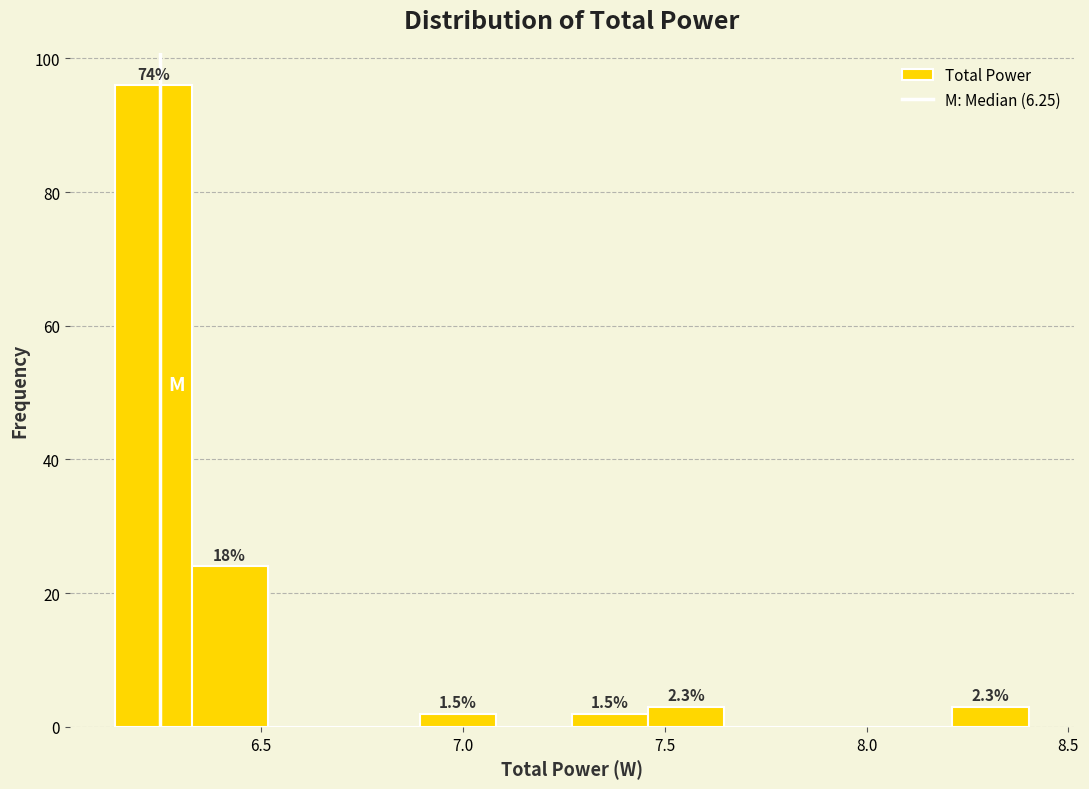

Read against the x-axis, roughly where is the centre of the tallest bar?

6.25